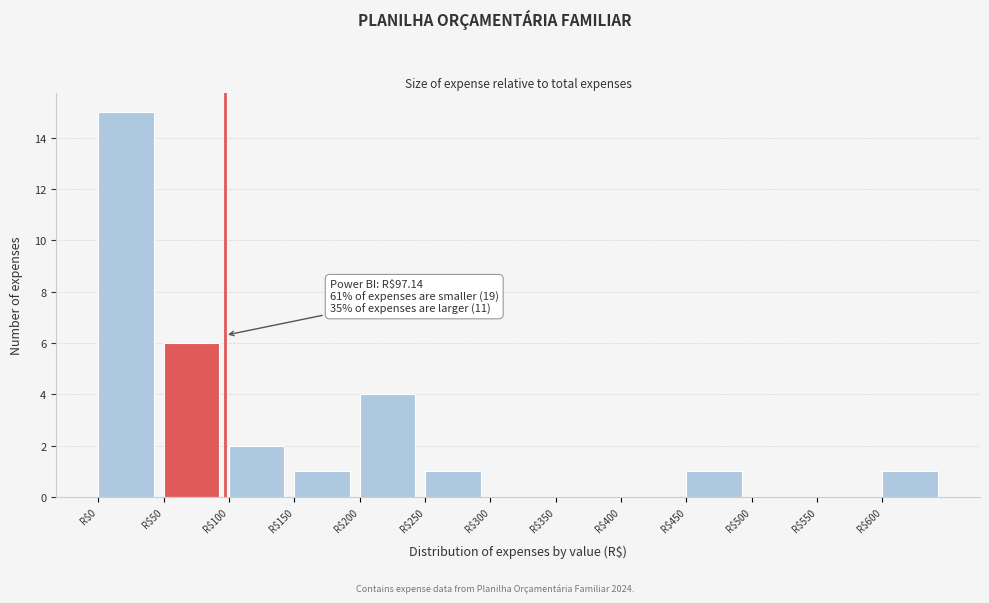

Over which range of the x-axis is the bar tallest?

0 to 50